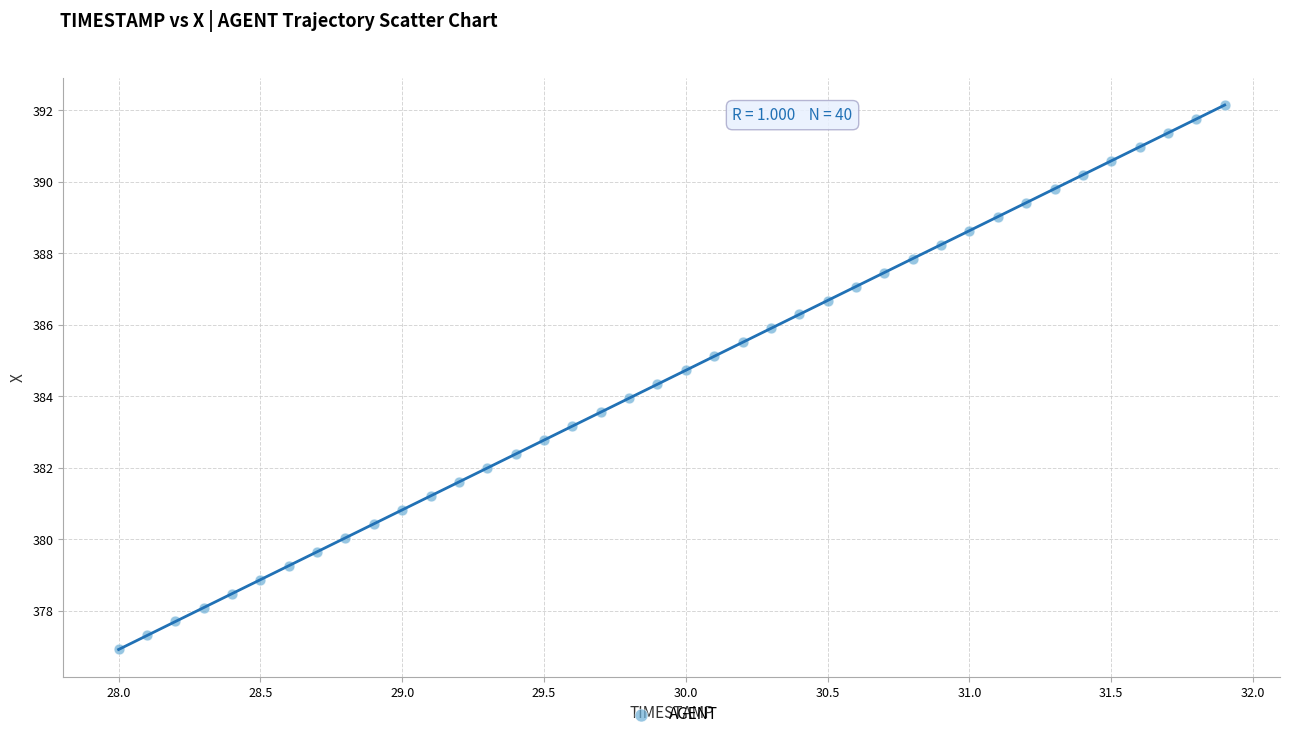

What is the range of Y values (max minus min)?

15.2